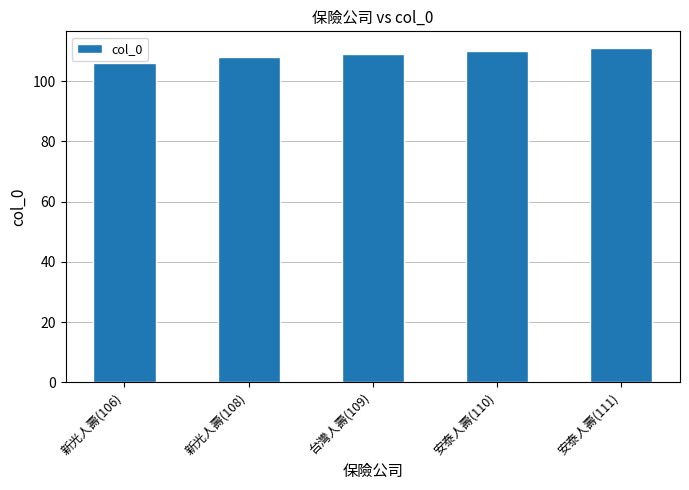

Which has a higher value, 安泰人壽(111) or 安泰人壽(110)?

安泰人壽(111)